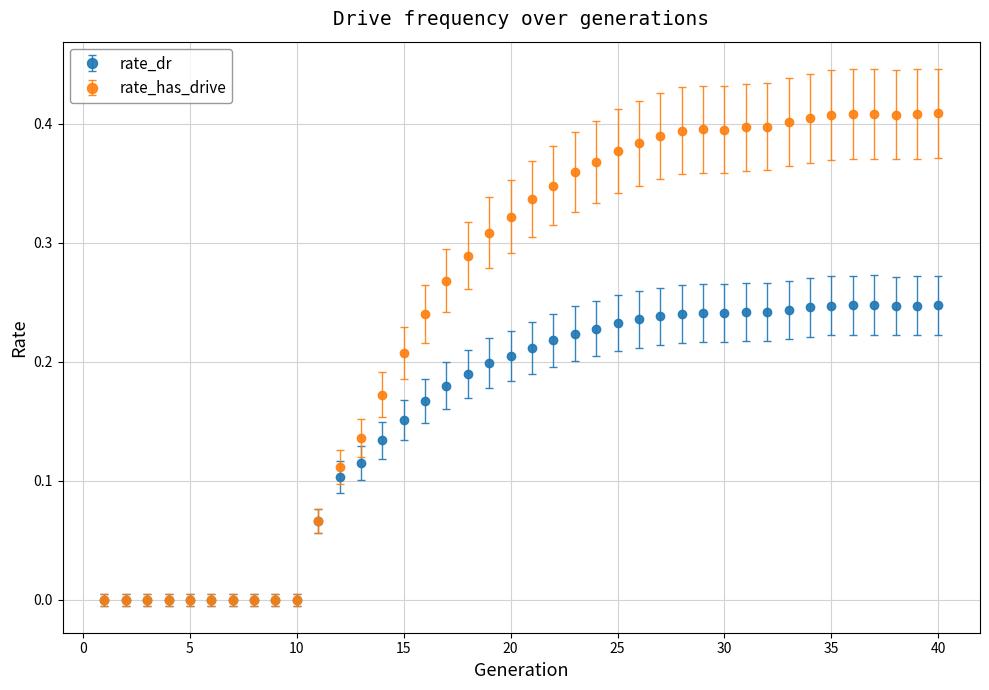

Which series has the widest spread of values?

rate_has_drive